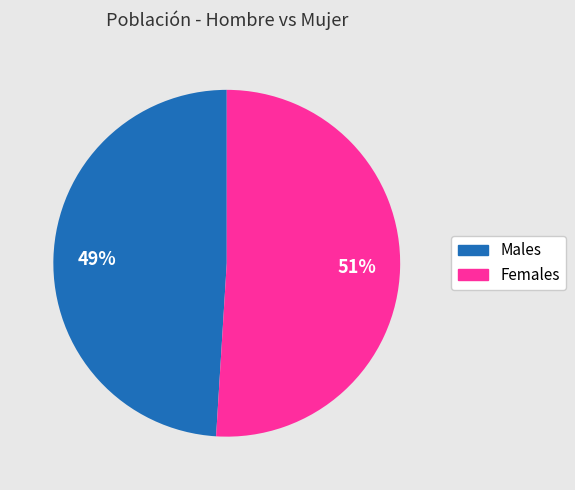

Does any single category account for the majority?

Yes